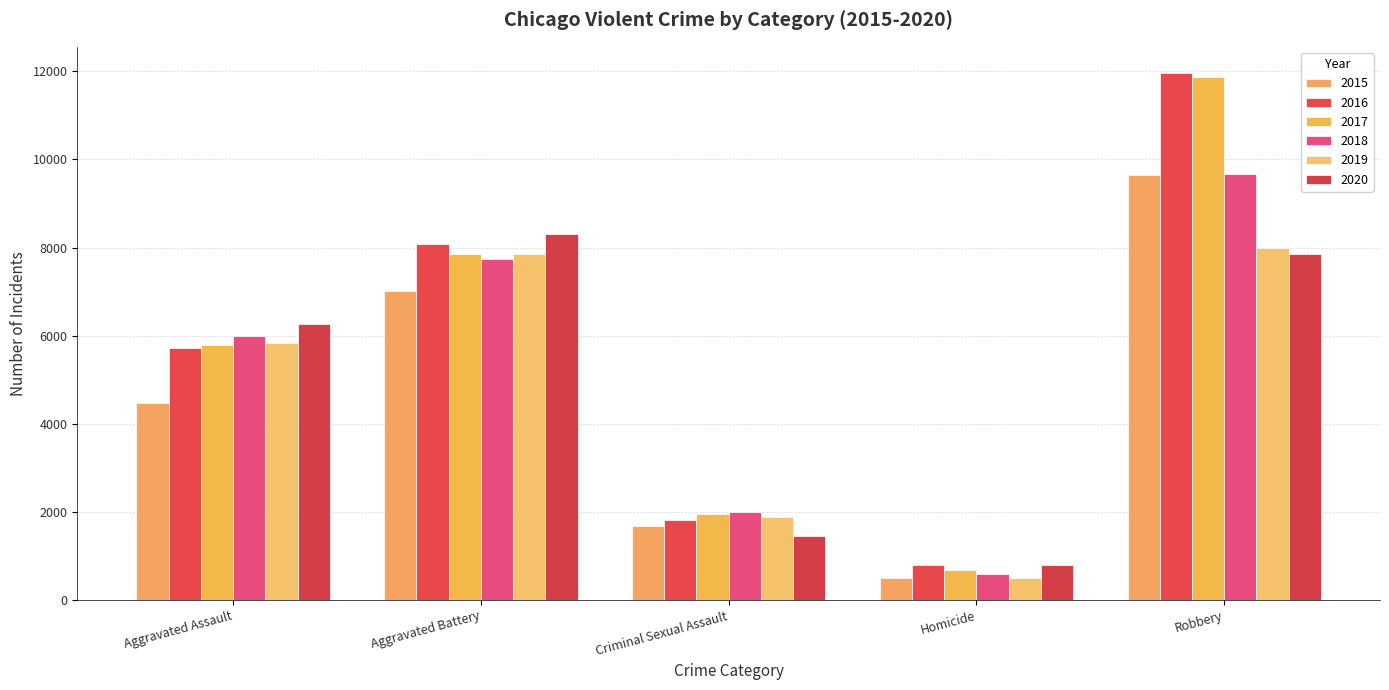

List the series in order of their peak value, highest first.

2016, 2017, 2018, 2015, 2020, 2019